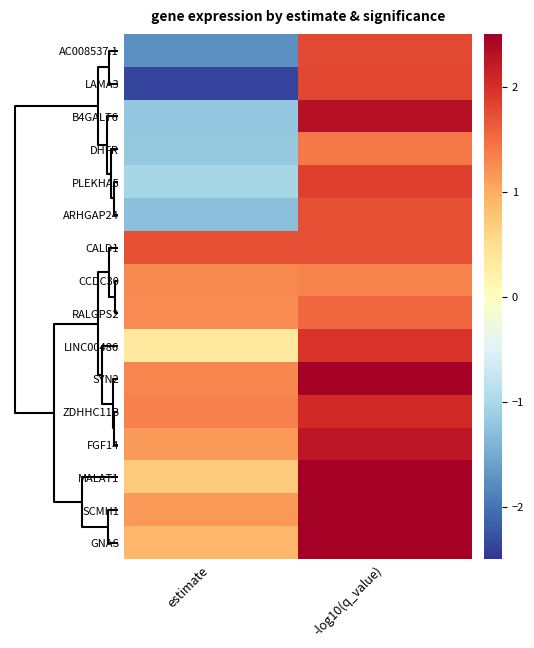

At which category is the sum across all series the highest?

-log10(q_value)